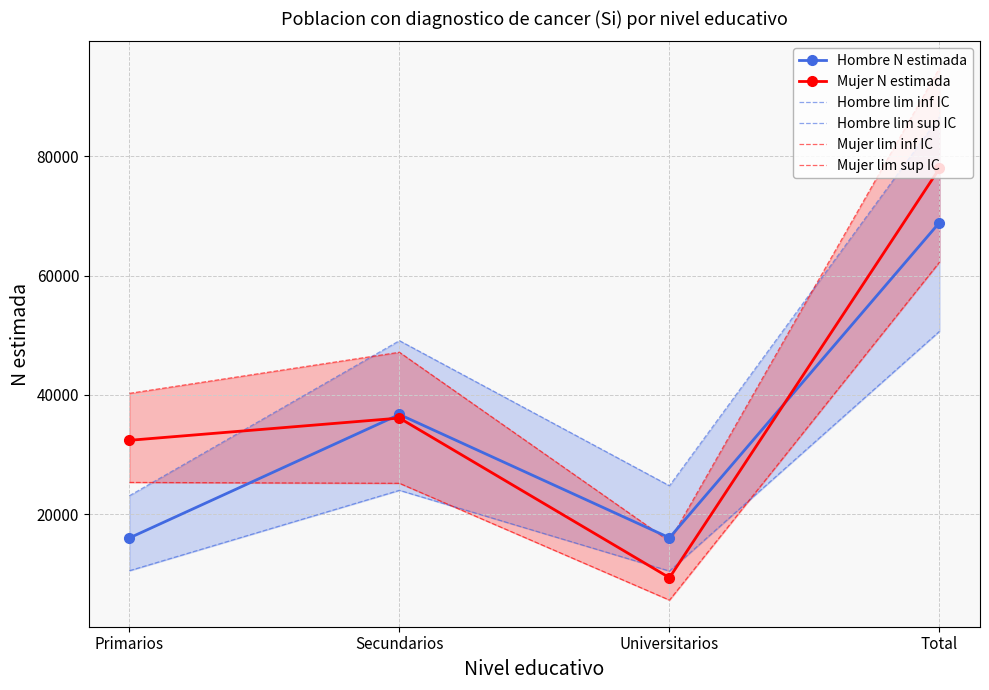

What is the total value across all series at Total?

441029